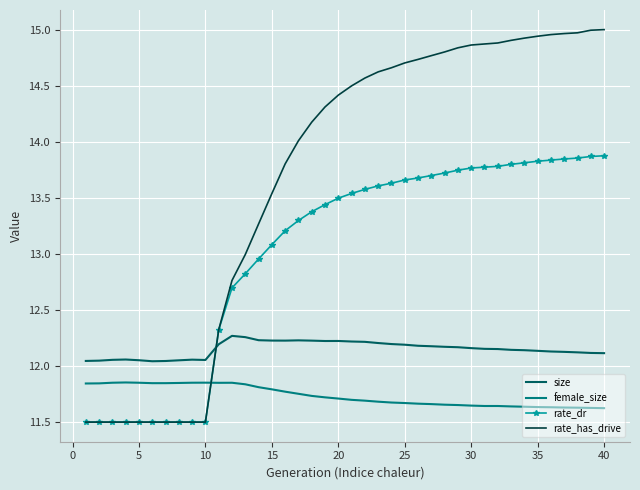

True or false: rate_dr and female_size intersect in this chart.

True